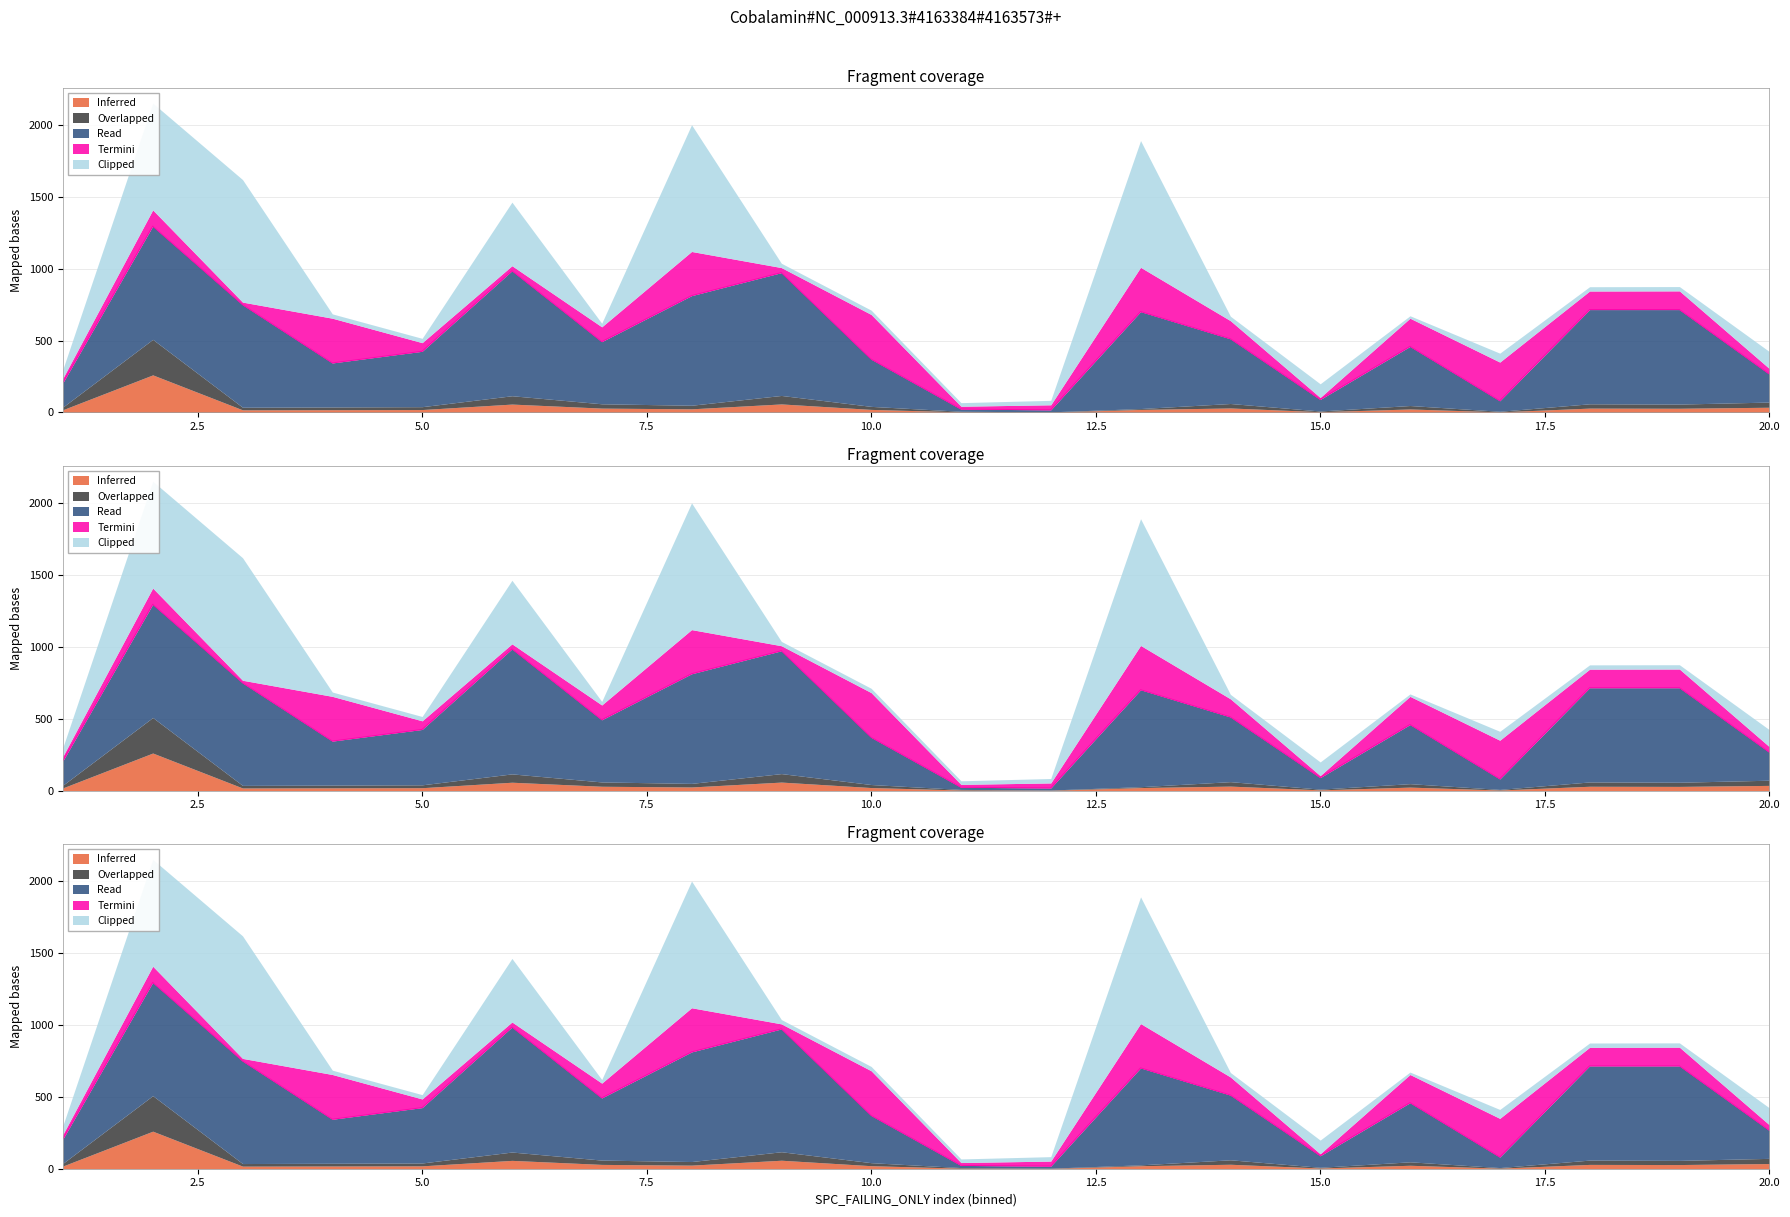

How many categories are shown in the chart?

20